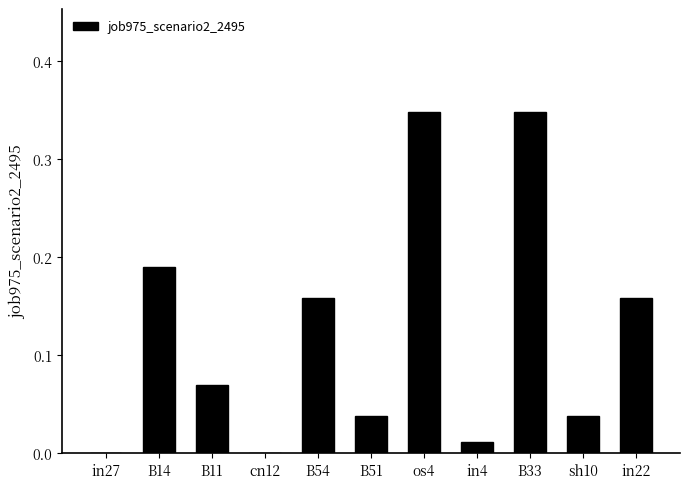

What is the sum of all values?

1.4